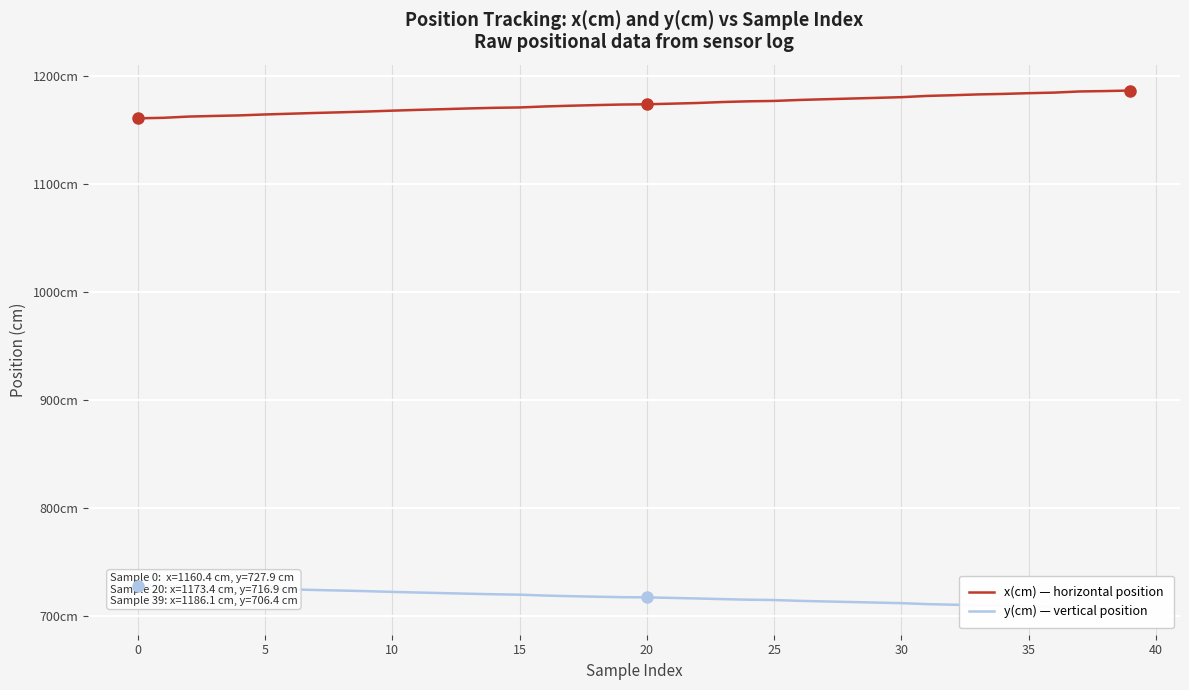

The y(cm) — vertical position series shows 721.4 at 11. True or false?

True